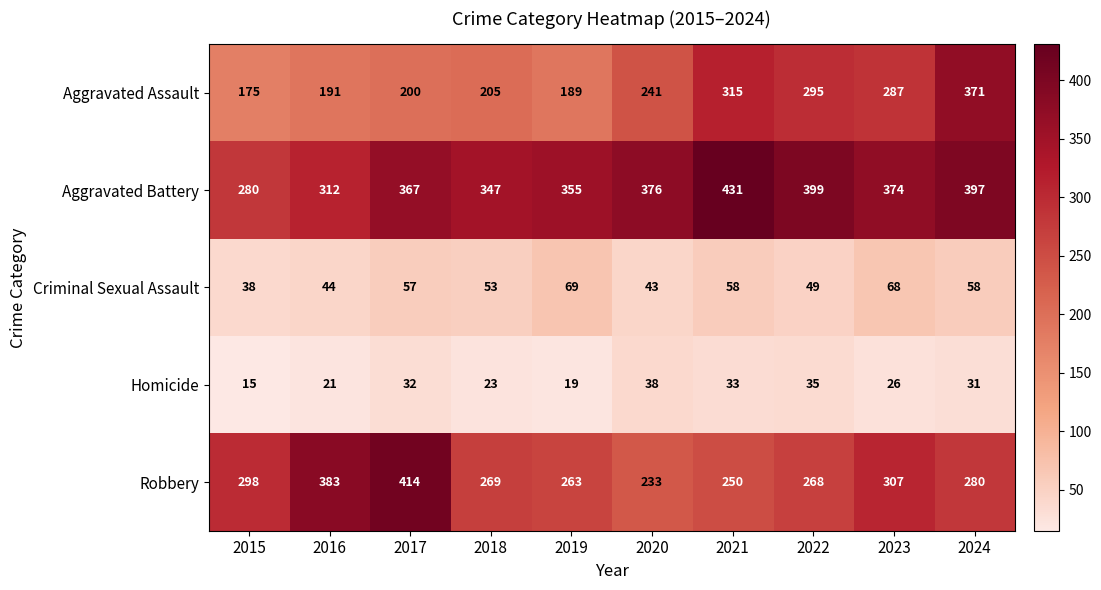

At 2019, list the series in order from largest to smallest.

Aggravated Battery, Robbery, Aggravated Assault, Criminal Sexual Assault, Homicide